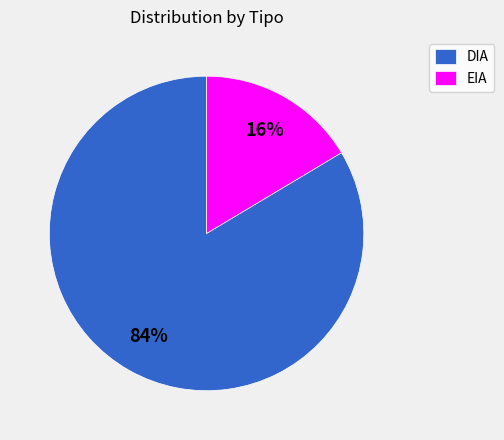

Which has a higher value, EIA or DIA?

DIA